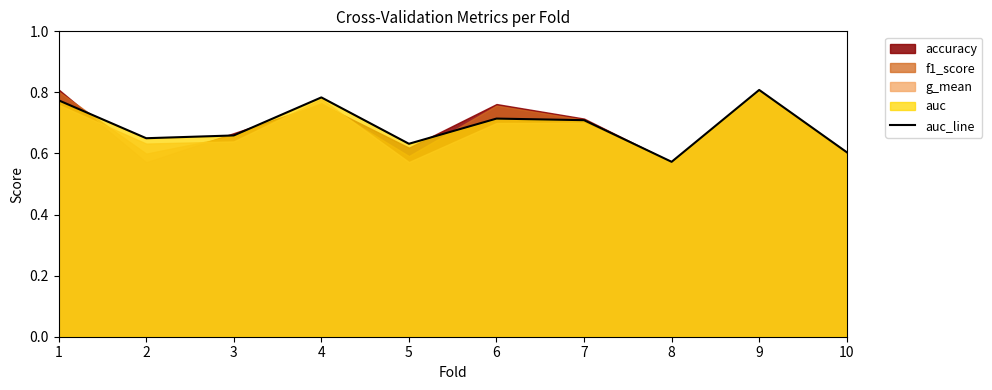

What is the difference between the values at 1 and 6?

0.1